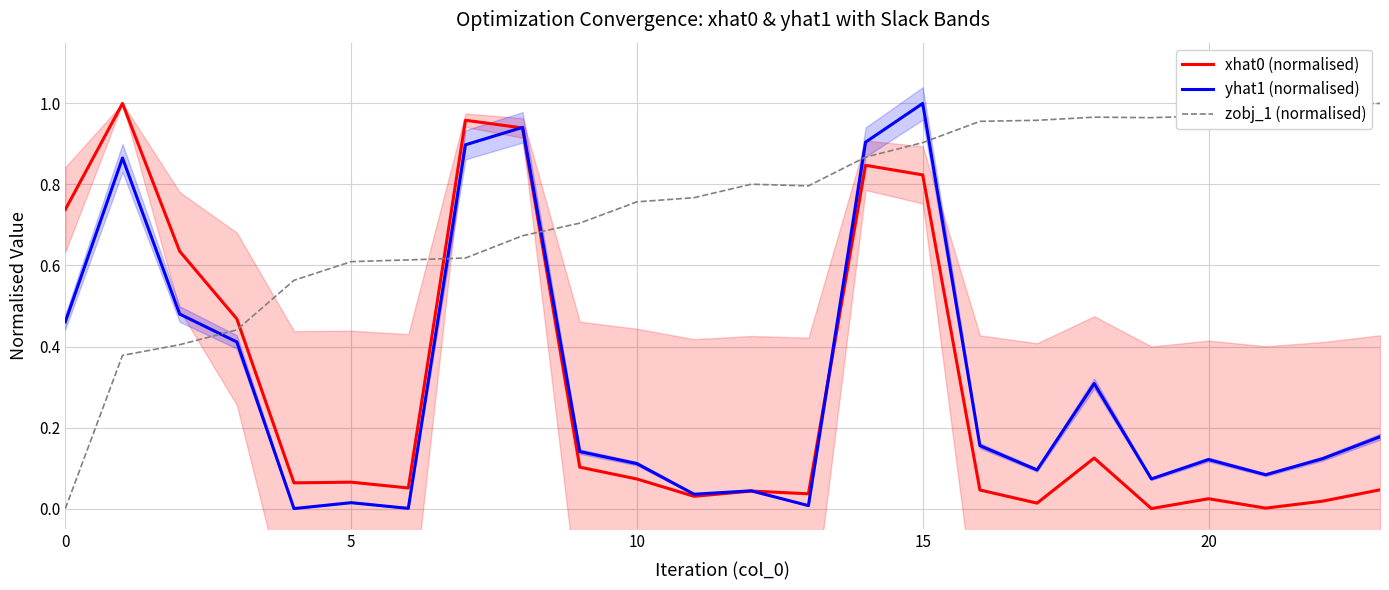

How many data points in yhat1 (normalised) are above 0?

23